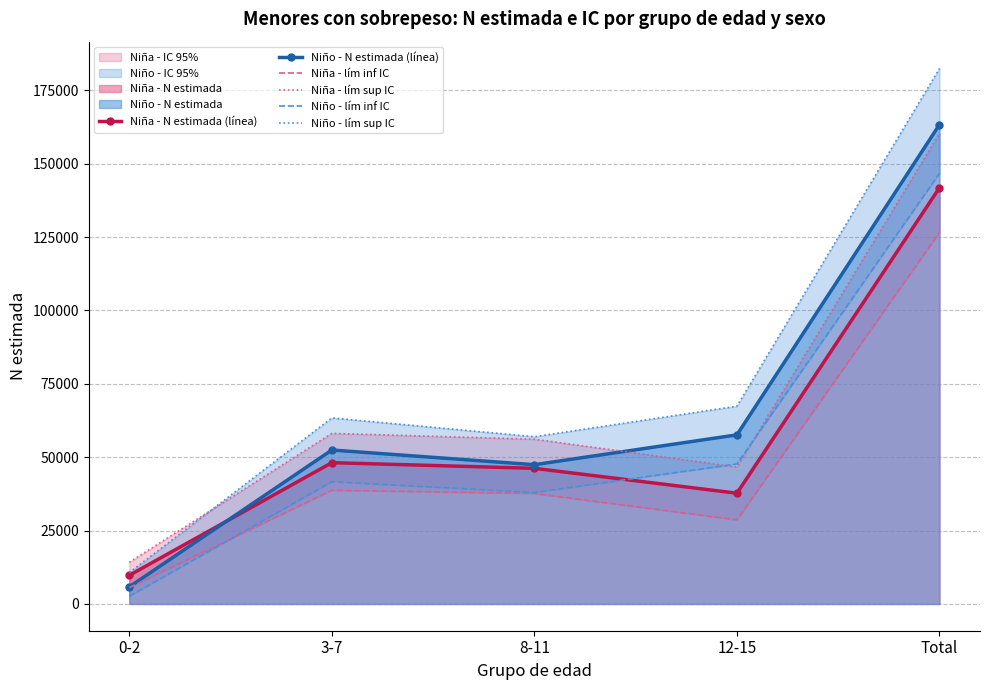

At how many categories does at least one series exceed 136529?

1